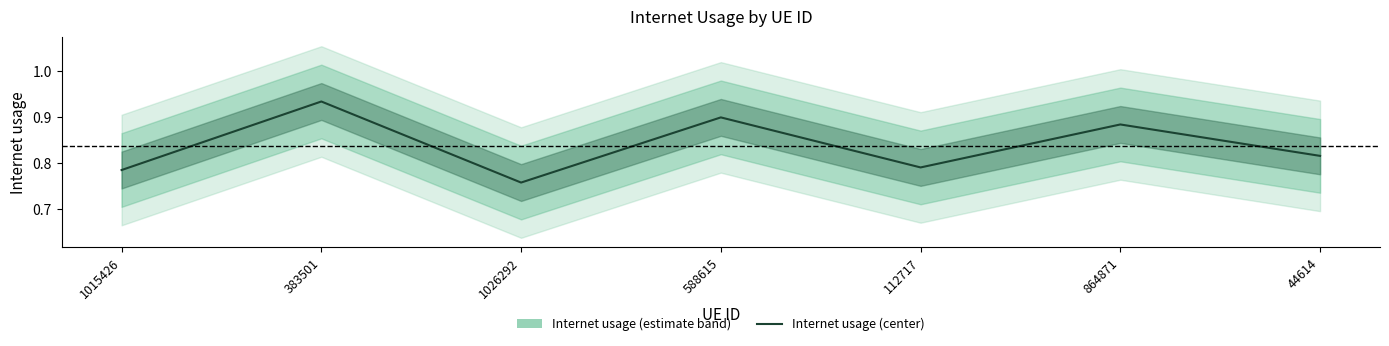

Reading left to right, extract all data points from this chart.

1015426=0.8	383501=0.9	1026292=0.8	588615=0.9	112717=0.8	864871=0.9	44614=0.8